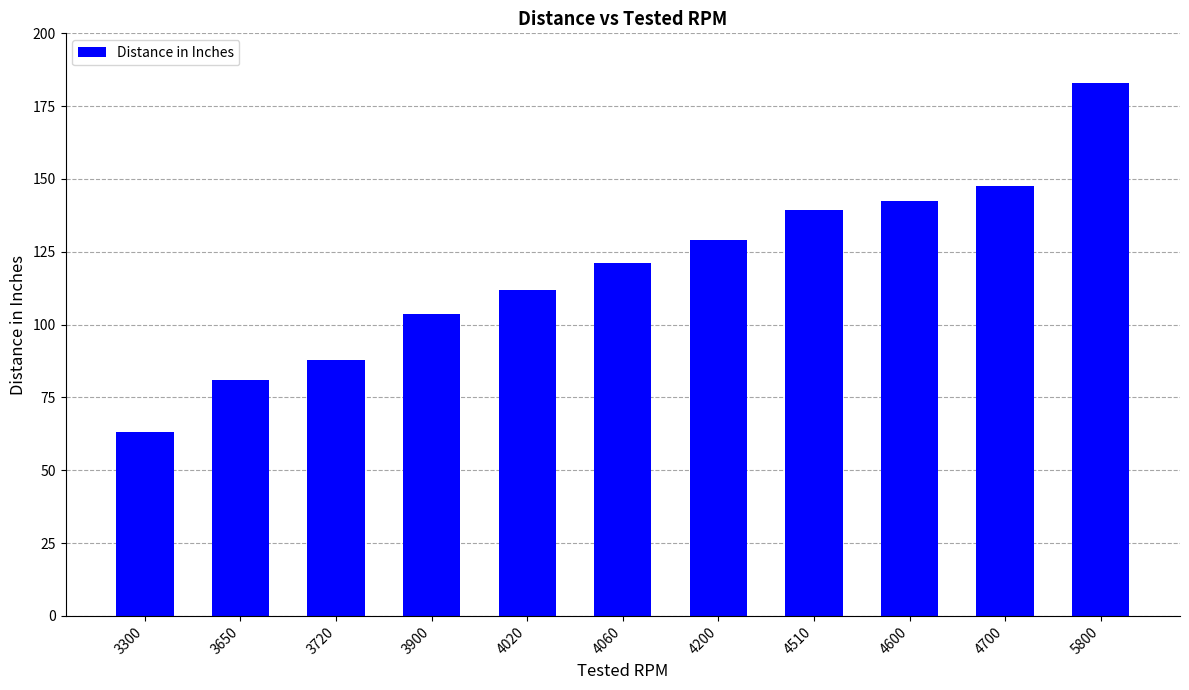

Rank the categories by value from highest to lowest.

5800, 4700, 4600, 4510, 4200, 4060, 4020, 3900, 3720, 3650, 3300